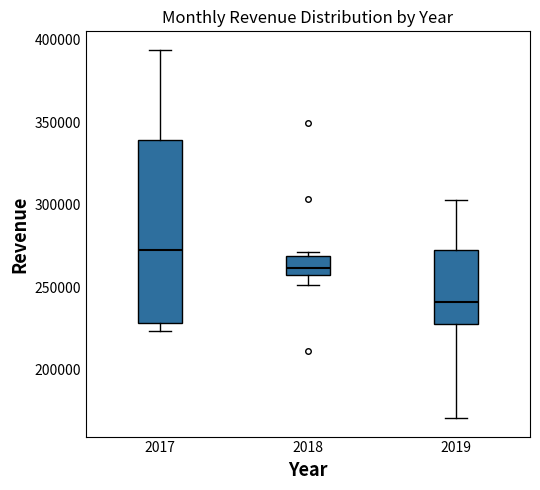

Which box's median line is the lowest?

2019